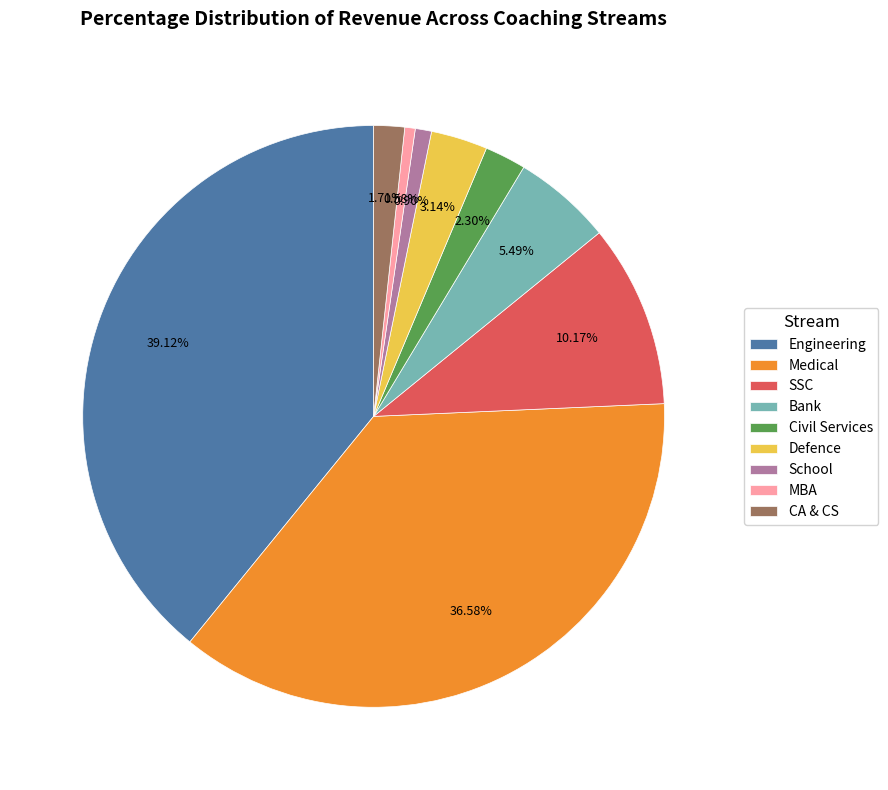

Count the number of slices in the pie.

9